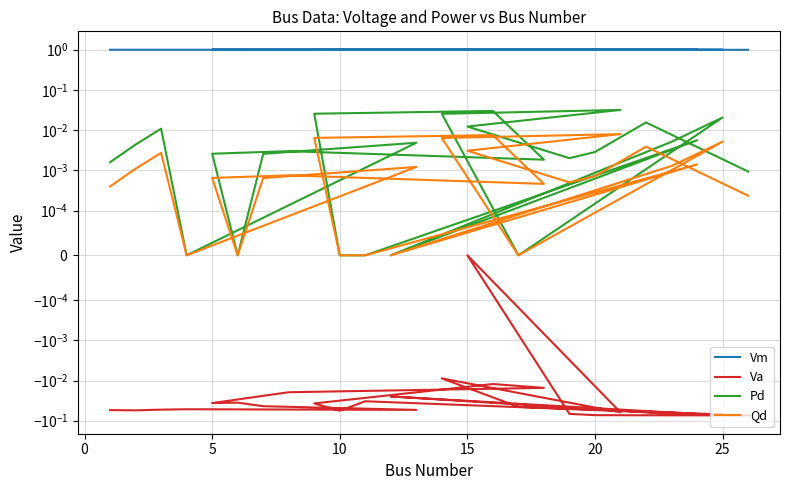

What is the difference between the highest and lowest values at 25?

1.1